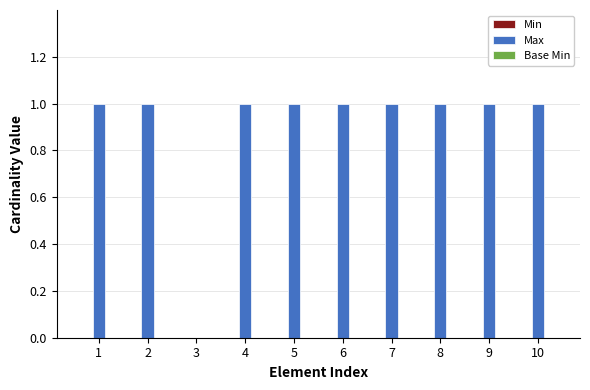

How many data points does each series have?

10